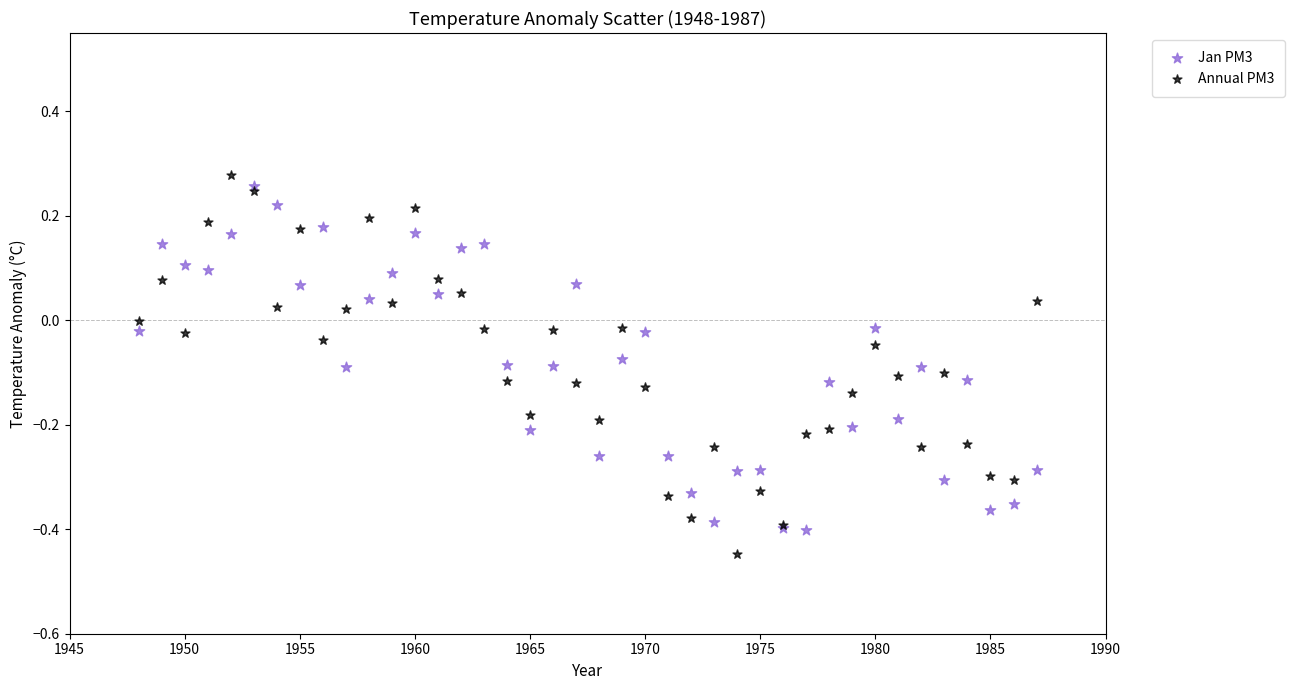

Which series reaches the maximum Y coordinate?

Annual PM3